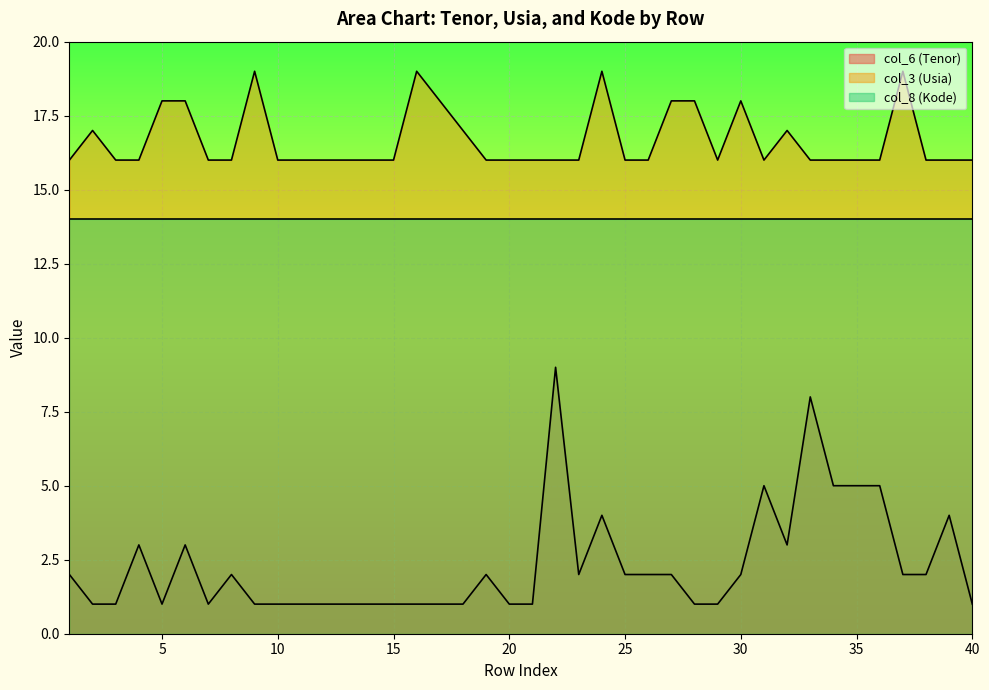

What is the total value across all series at 40?

31